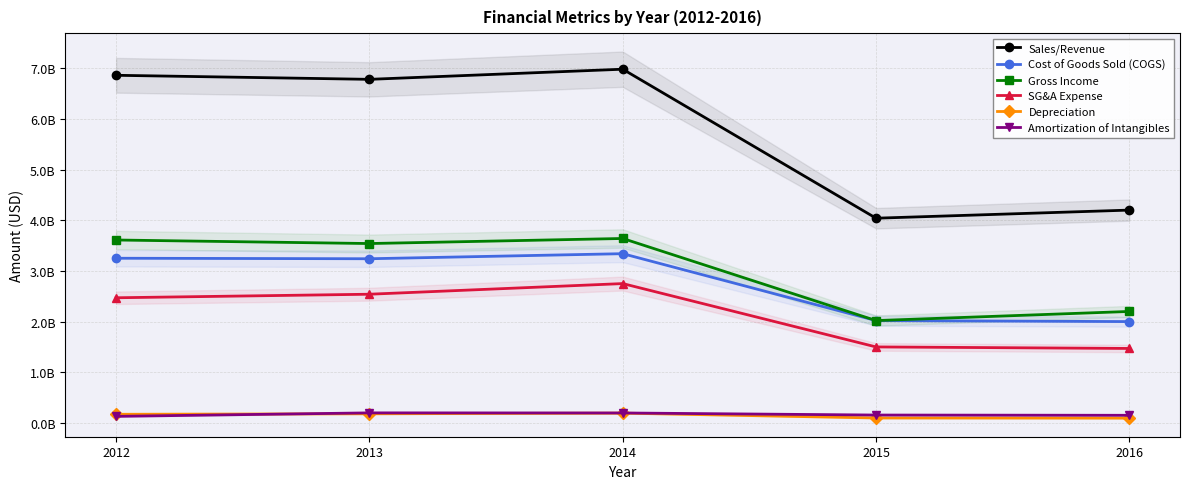

Reading right to left, transcribe all the data shown in this chart.

Sales/Revenue: 2016=4200000000	2015=4040000000	2014=6980000000	2013=6780000000	2012=6860000000
Cost of Goods Sold (COGS): 2016=2000000000	2015=2020000000	2014=3340000000	2013=3240000000	2012=3250000000
Gross Income: 2016=2200000000	2015=2020000000	2014=3640000000	2013=3540000000	2012=3610000000
SG&A Expense: 2016=1470000000	2015=1500000000	2014=2750000000	2013=2540000000	2012=2470000000
Depreciation: 2016=95000000	2015=98000000	2014=194000000	2013=181000000	2012=171000000
Amortization of Intangibles: 2016=151000000	2015=156000000	2014=197000000	2013=199000000	2012=130000000